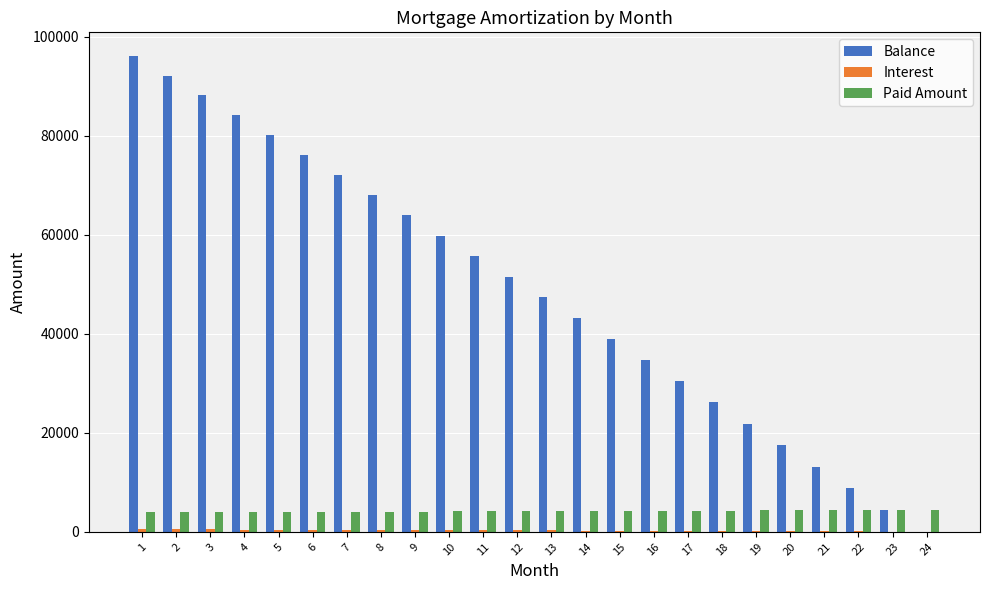

The value of Balance at 6 is 15241.0. True or false?

False